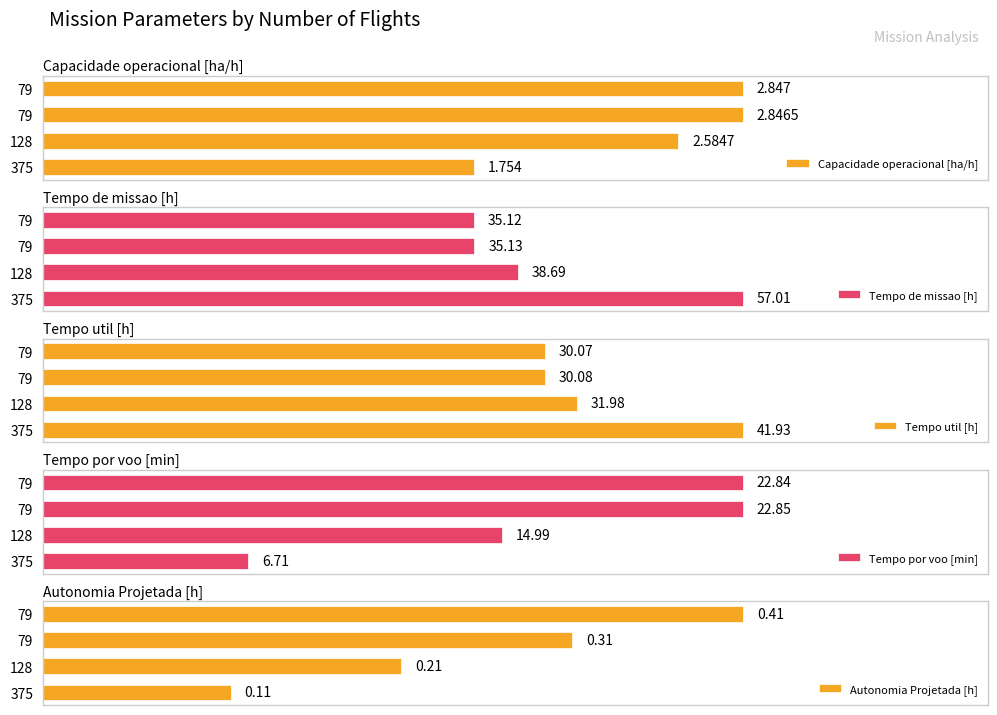

What is the value of the Autonomia Projetada [h] bar at the 4th from the left?

0.4